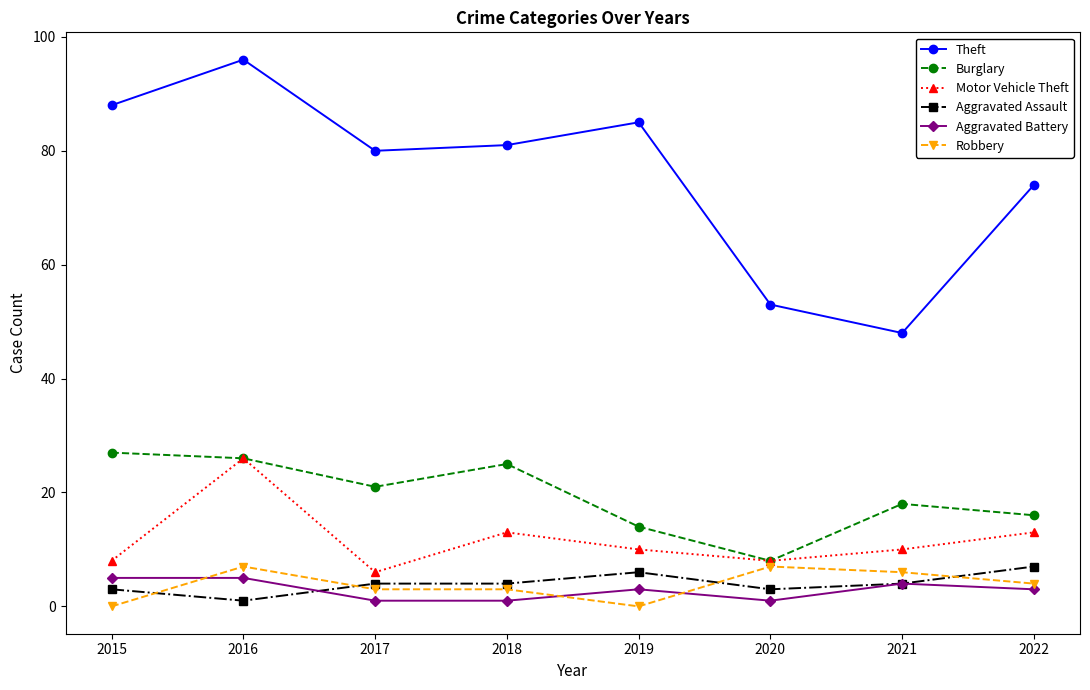

What is the sum of all Motor Vehicle Theft values?

94